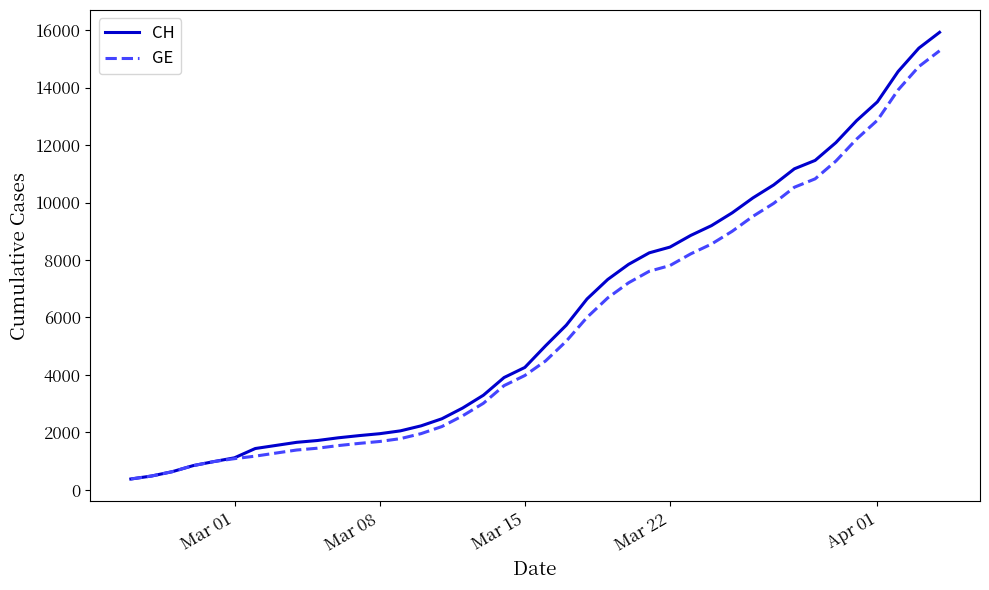

What is the minimum value for GE?

375